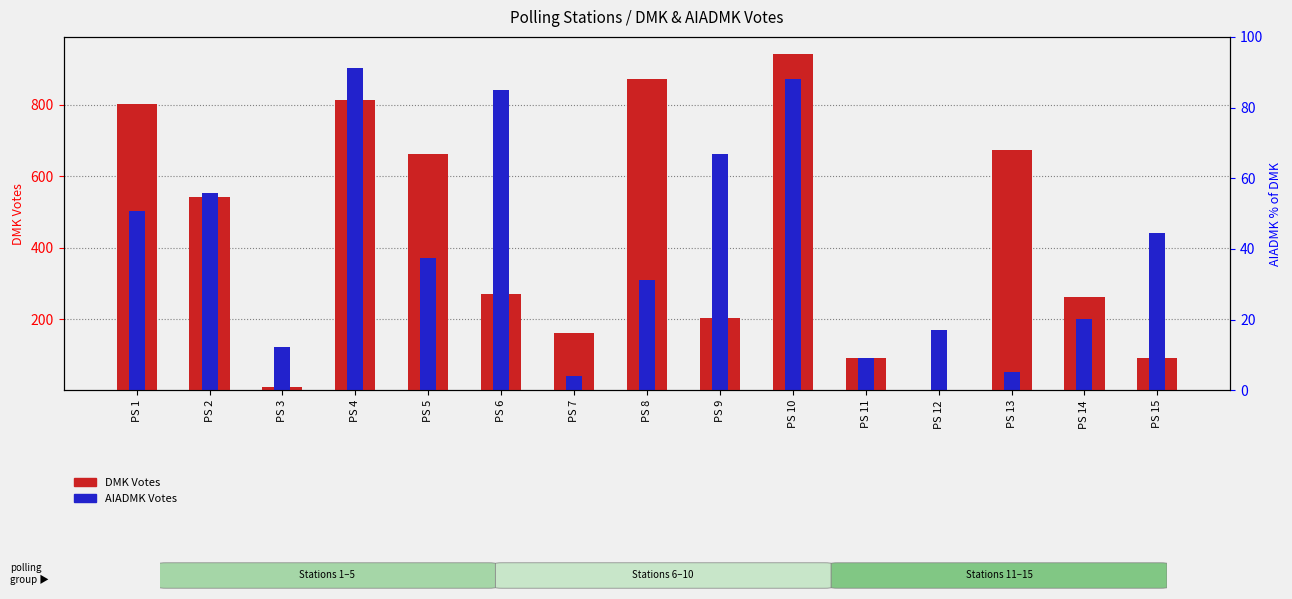

At which category does the chart reach its minimum across all series?

PS 12